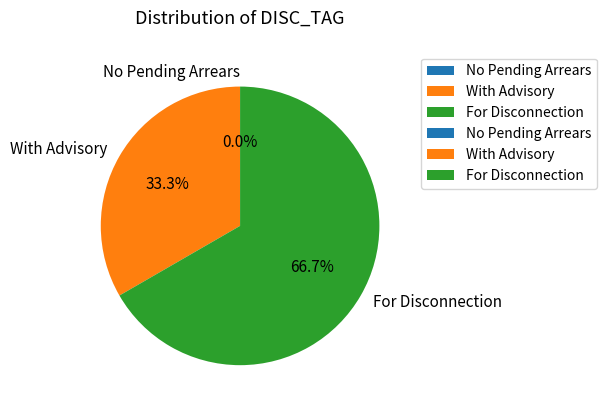

Count the number of slices in the pie.

3